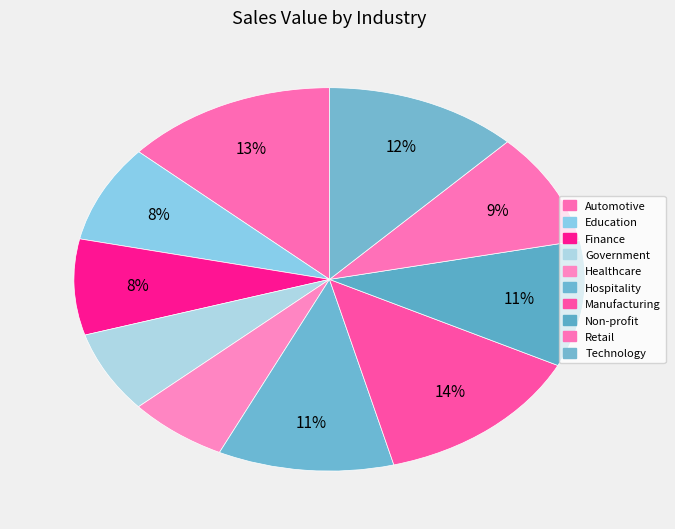

How many slices are in this pie chart?

10